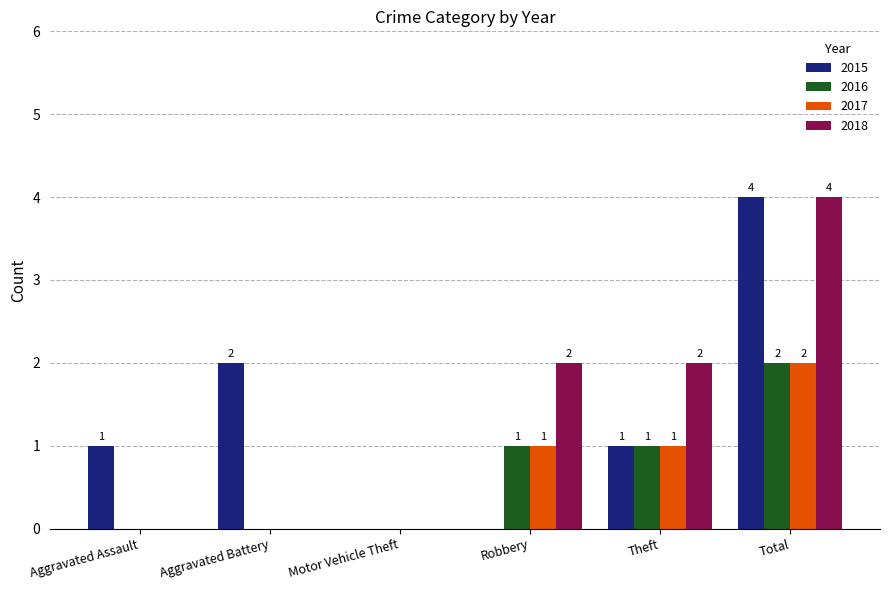

At which label is 2015 closest to 2?

Aggravated Battery